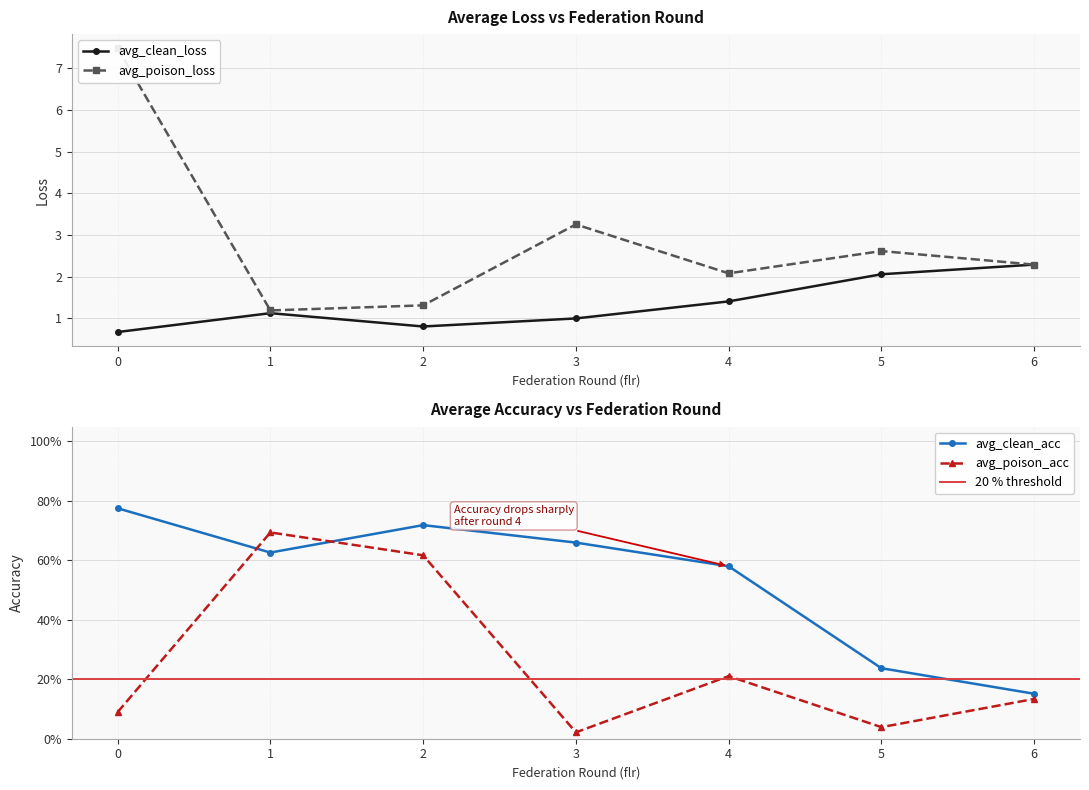

At which category does avg_clean_loss reach its first local valley?

2